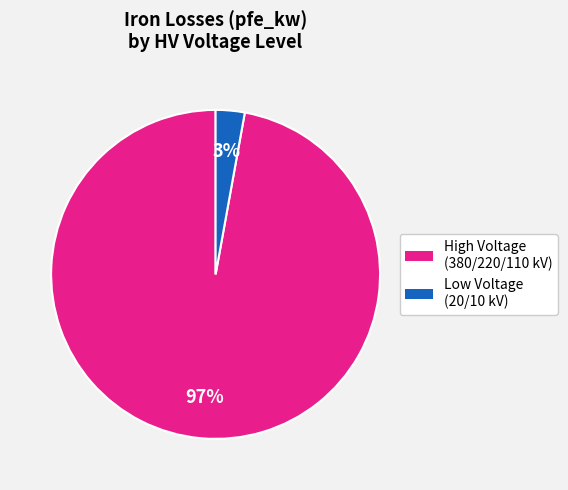

To the nearest percent, what is the average slice percentage?

50%